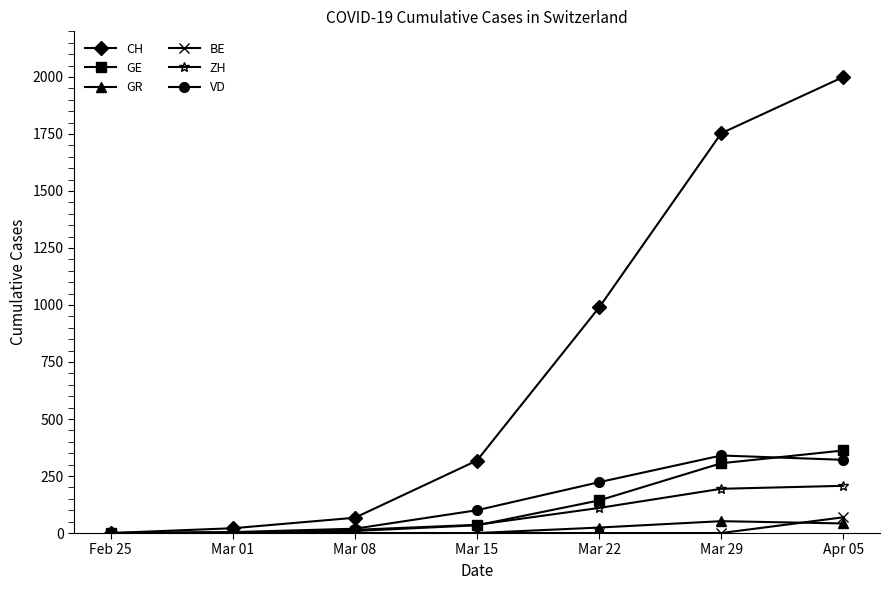

At which category is the sum across all series the highest?

Apr 05